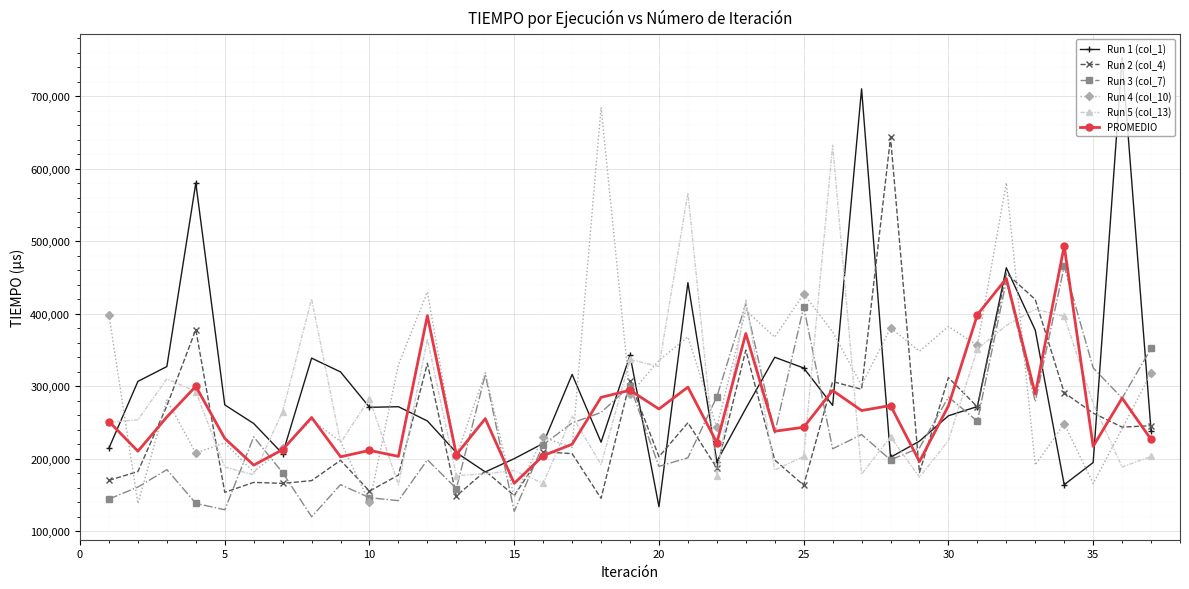

What is the value of the PROMEDIO point at the 18th from the left?

284488.2